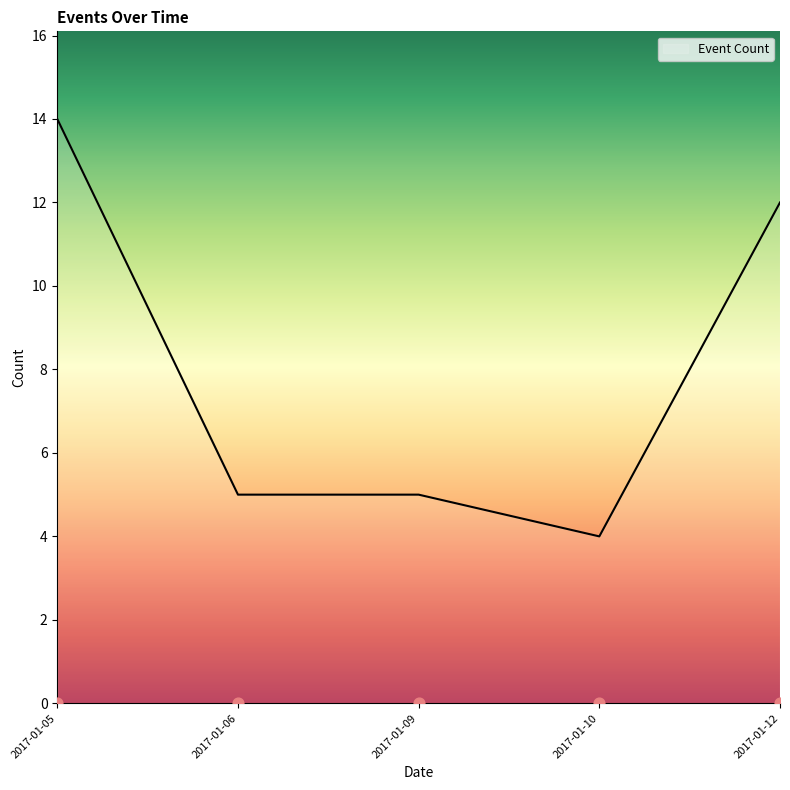

Is it true that Event Count equals 5 at 2017-01-09?

True